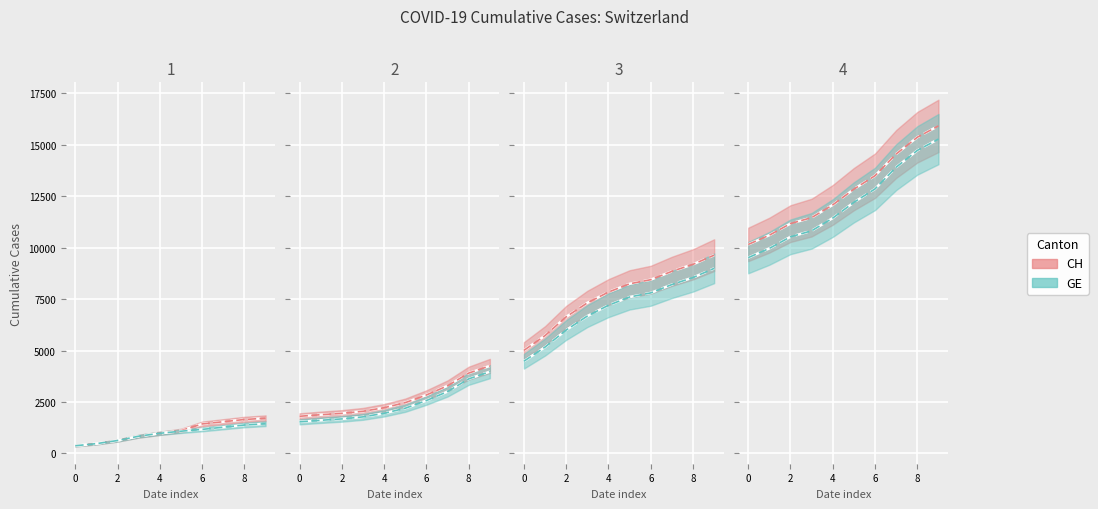

What is the maximum value shown in the chart?

15926